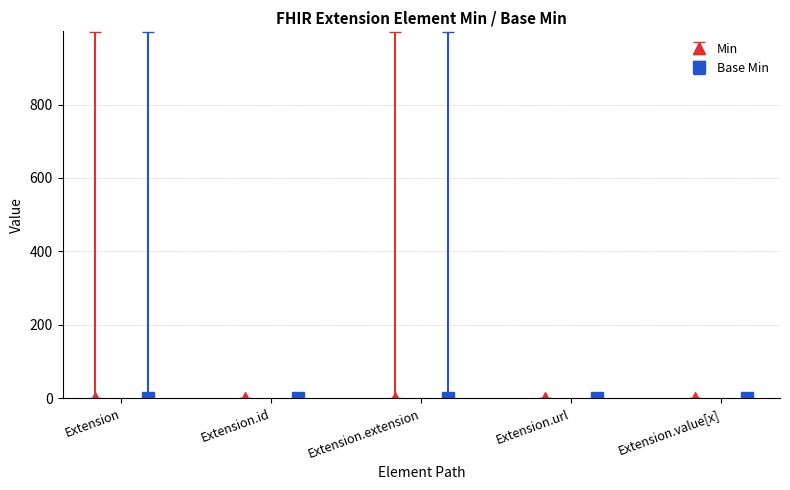

Reading left to right, list all the values displayed in this chart.

Min: 0	0	0	1	0
Base Min: 0	0	0	1	0